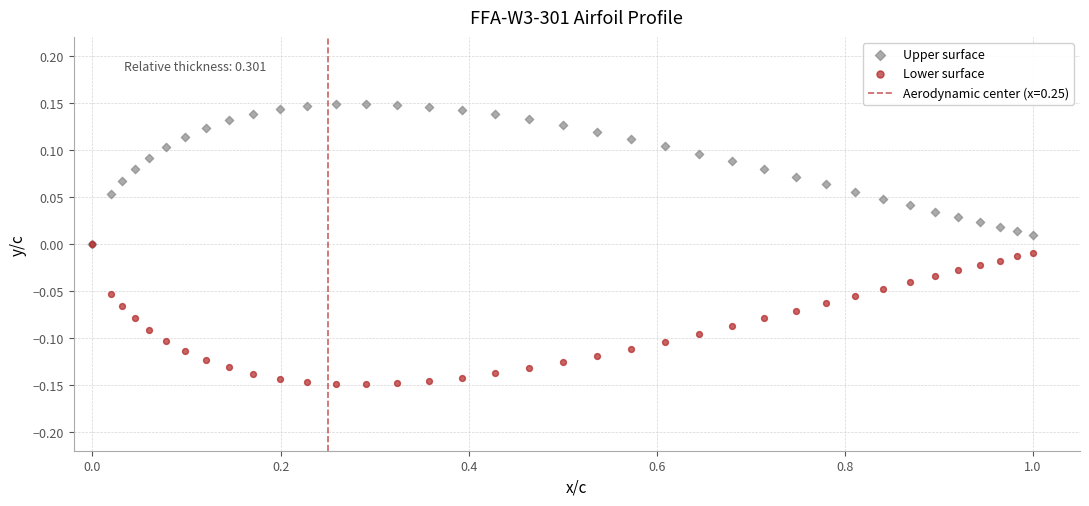

Which series reaches the minimum Y coordinate?

Lower surface